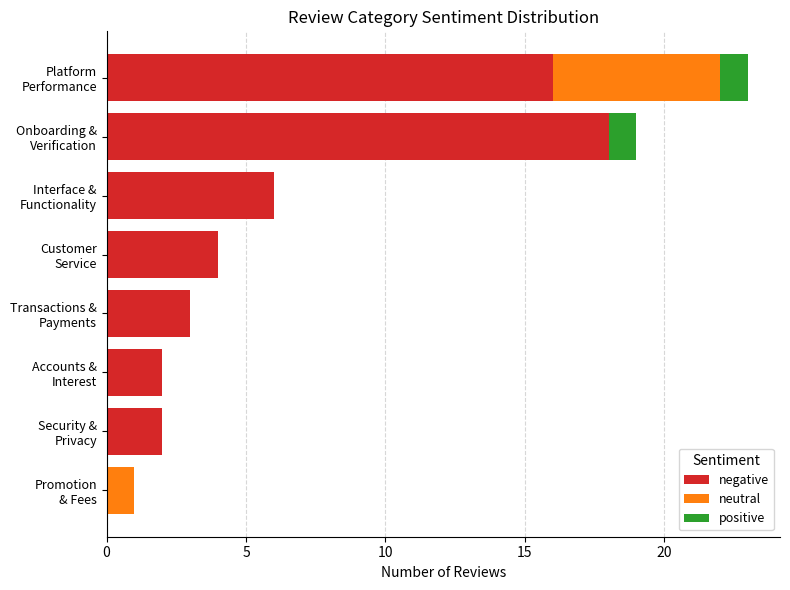

What are all the series names shown in the legend?

negative, neutral, positive